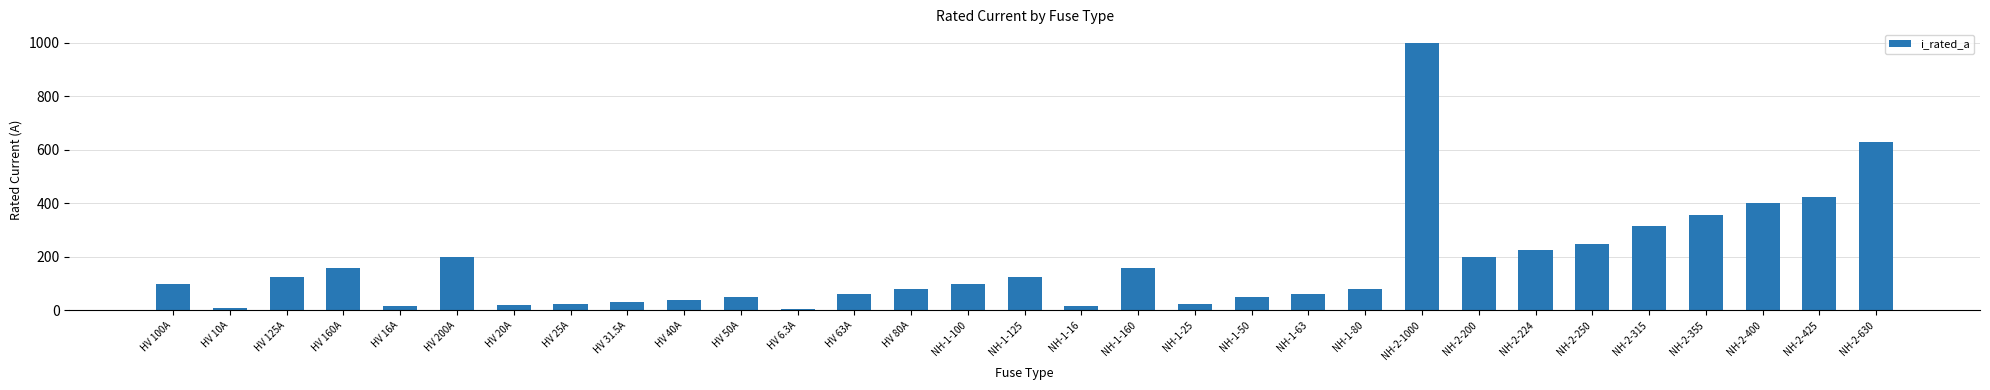

What position from the left is NH-1-80?

22